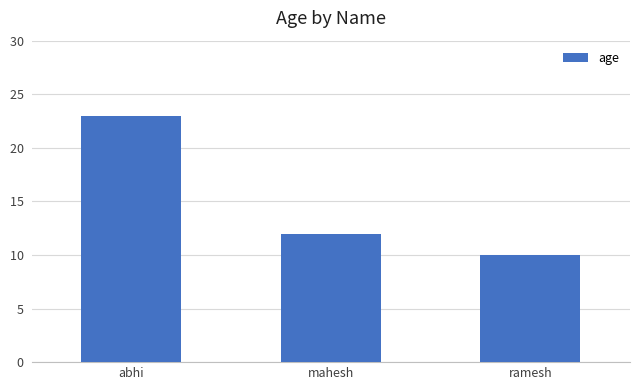

Which has a higher value, ramesh or mahesh?

mahesh